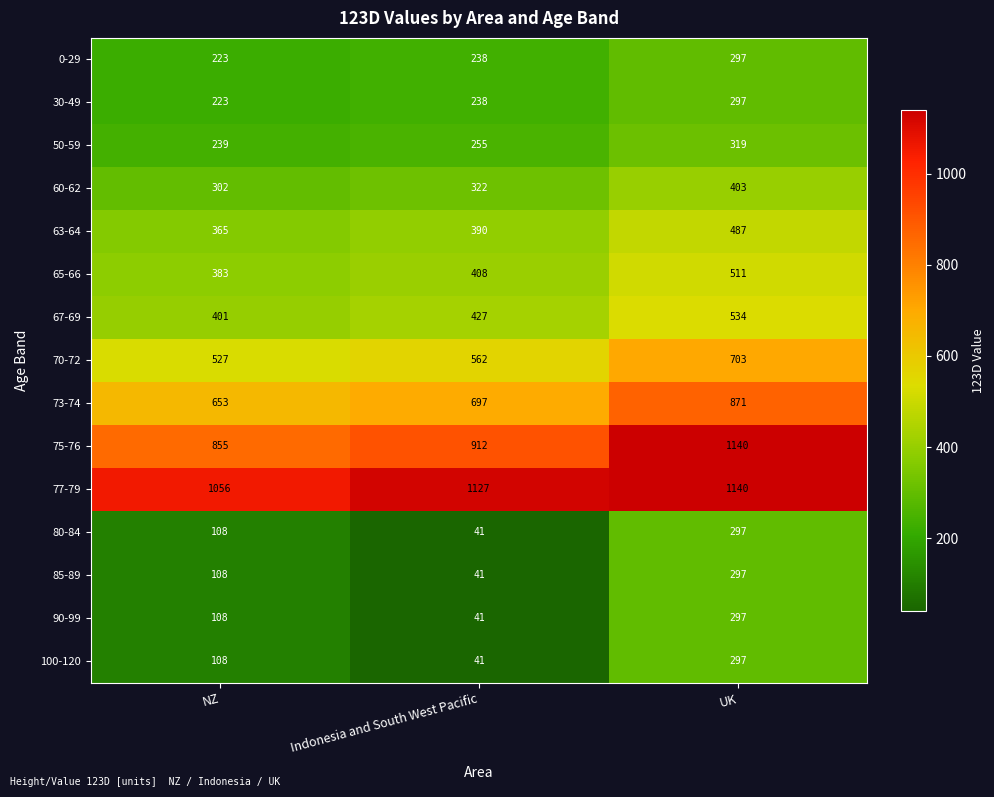

Read the 73-74 value at Indonesia and South West Pacific.

697